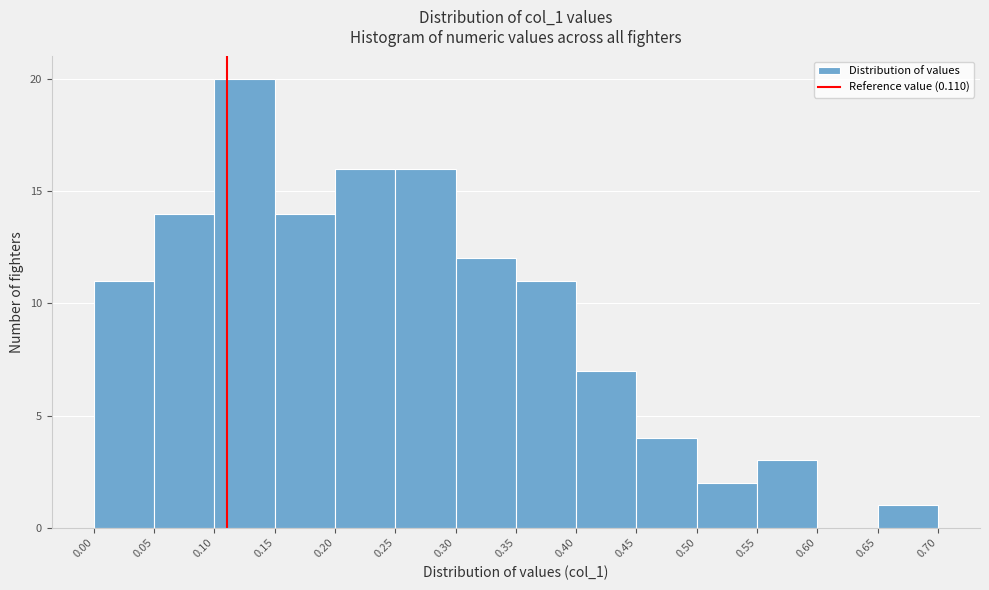

Reading left to right, list every bar in this chart as the range it spans on the x-axis followed by its height. The values are not printed on the chart, so give them approximately, as read against the axis.

0.00 to 0.05: 11
0.05 to 0.10: 14
0.10 to 0.15: 20
0.15 to 0.20: 14
0.20 to 0.25: 16
0.25 to 0.30: 16
0.30 to 0.35: 12
0.35 to 0.40: 11
0.40 to 0.45: 7
0.45 to 0.50: 4
0.50 to 0.55: 2
0.55 to 0.60: 3
0.60 to 0.65: 0
0.65 to 0.70: 1